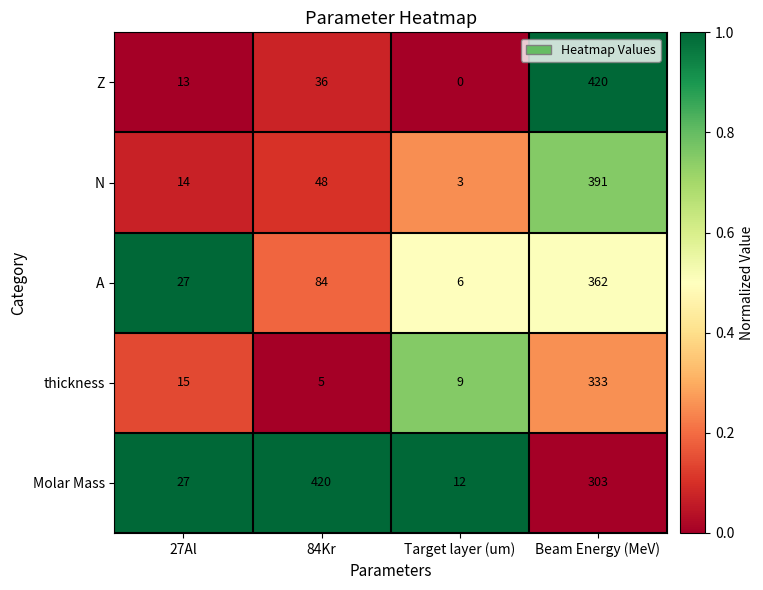

Which series has the largest range (max minus min)?

Z